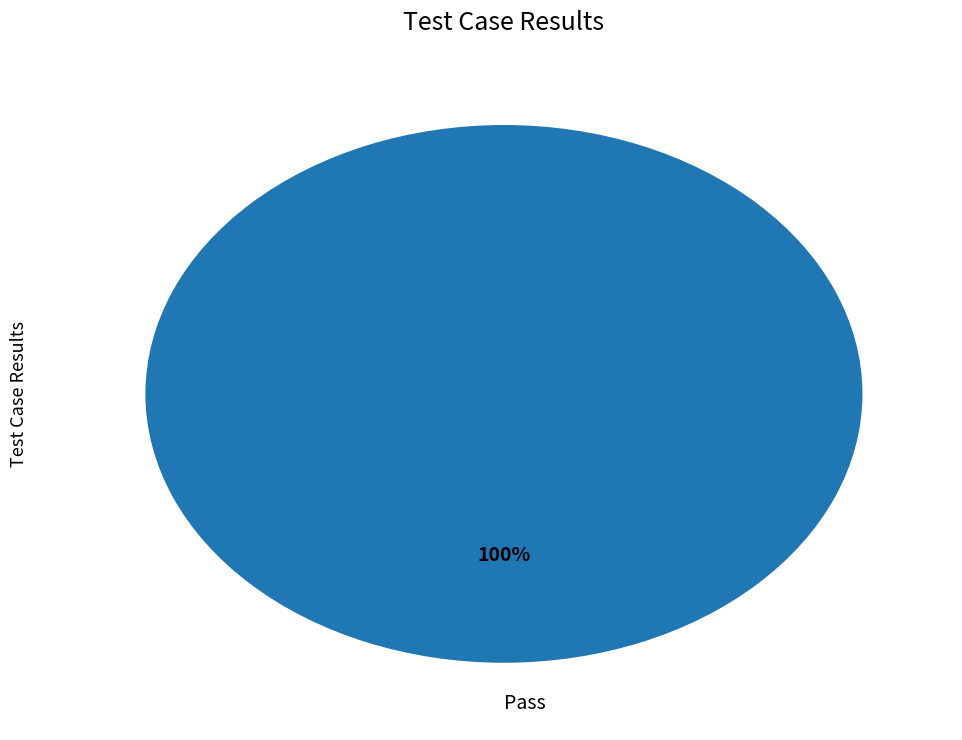

How many segments does this pie chart have?

1